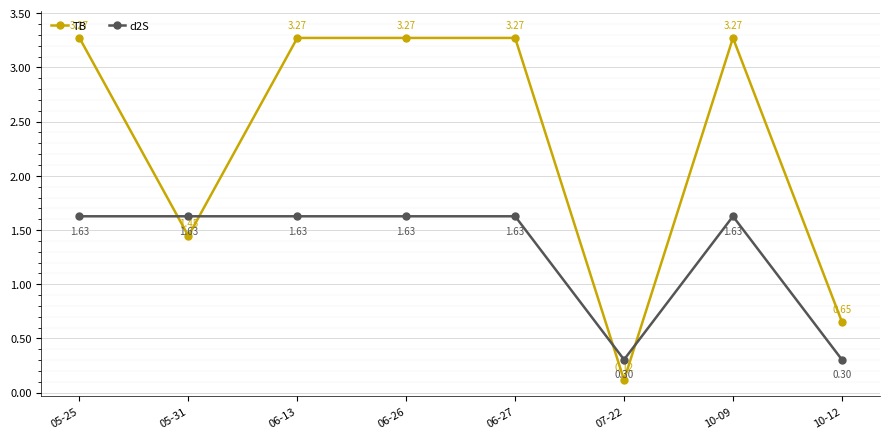

What is the average value of the d2S series?

1.3